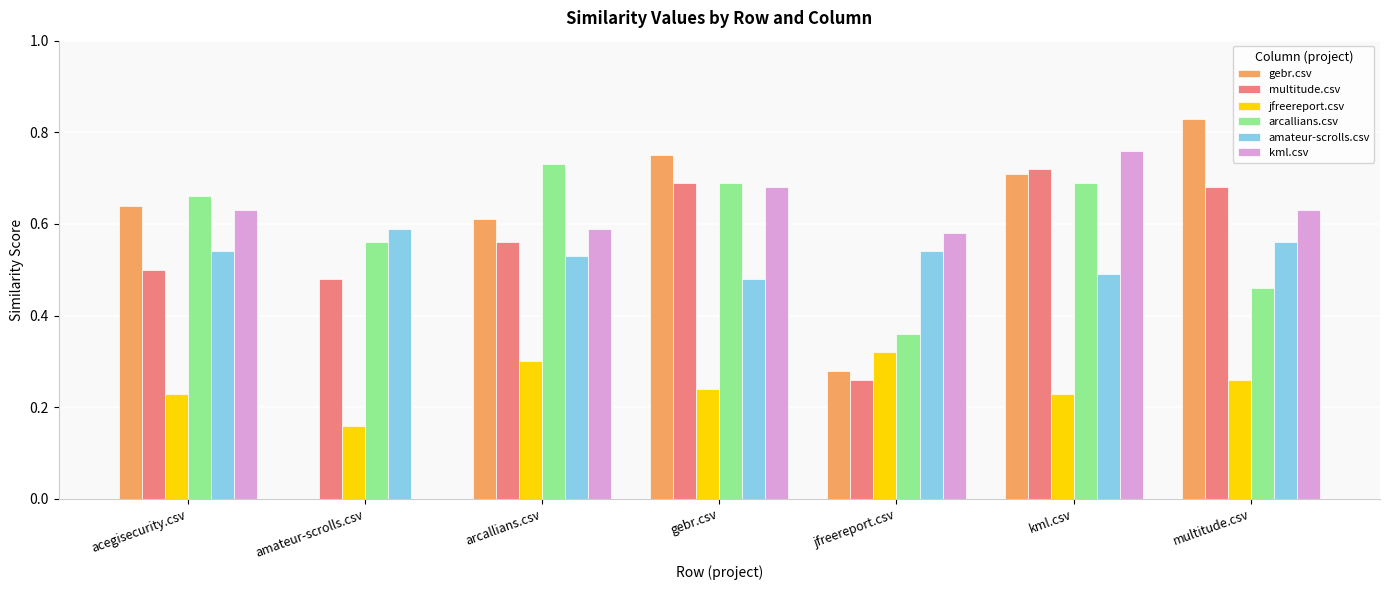

What are all the series names shown in the legend?

gebr.csv, multitude.csv, jfreereport.csv, arcallians.csv, amateur-scrolls.csv, kml.csv